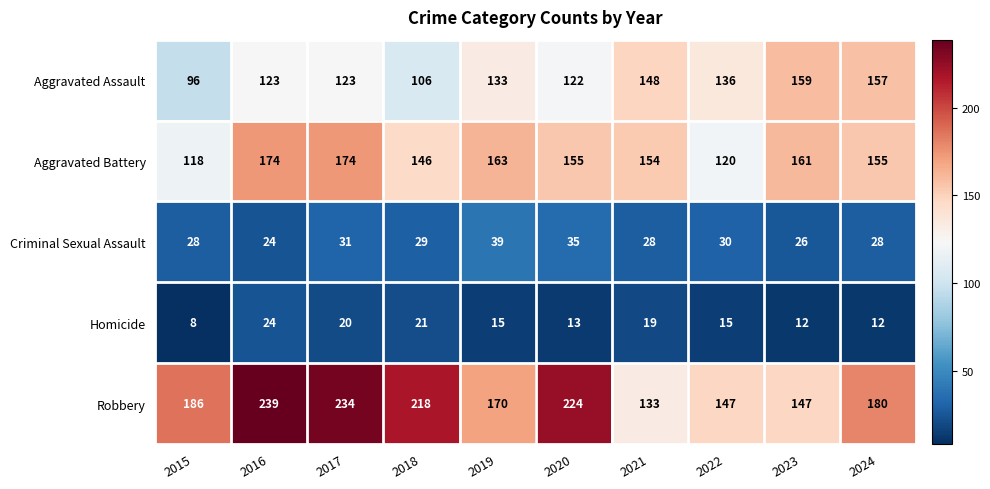

Which series has the largest total across all categories?

Robbery